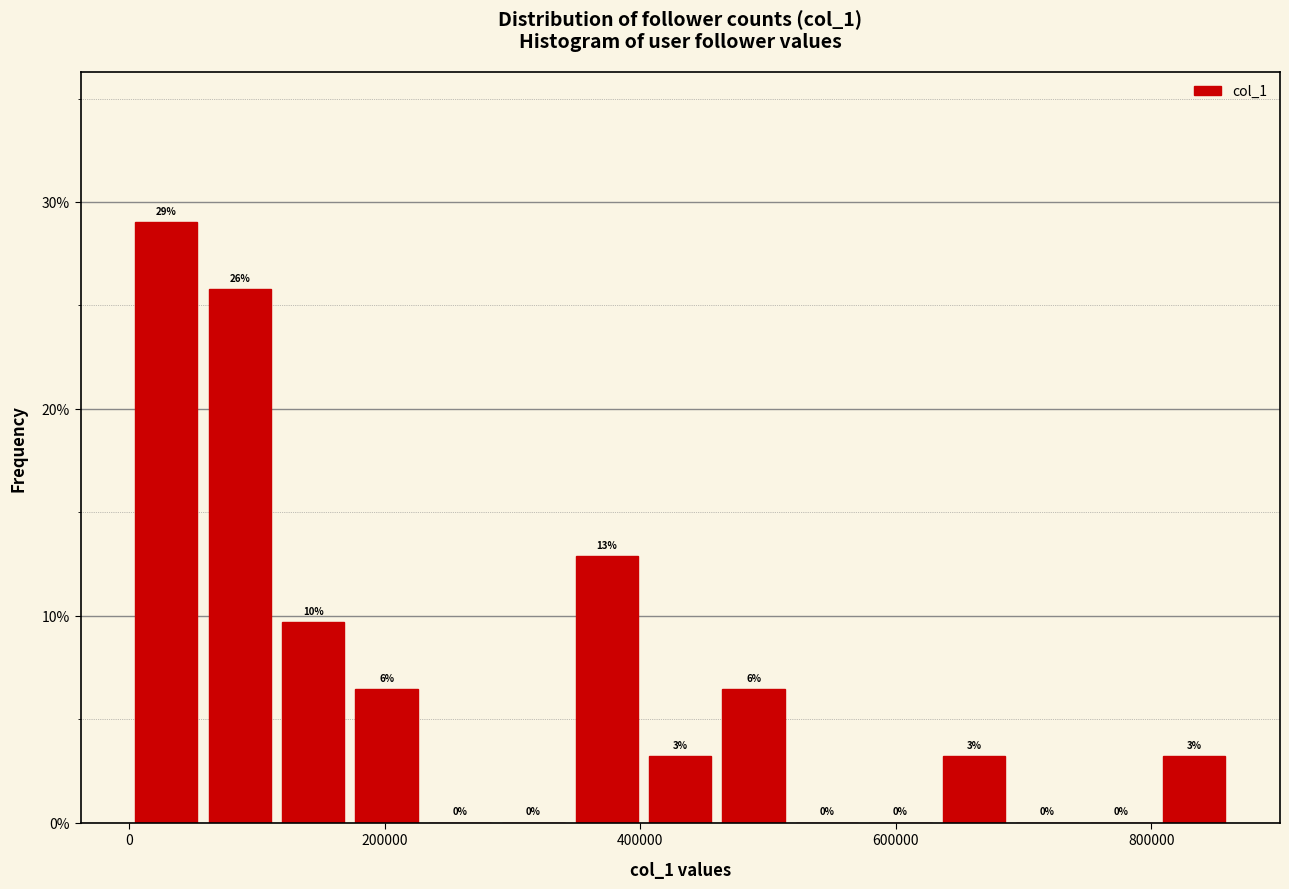

Read against the x-axis, roughly where is the centre of the tallest bar?

20000